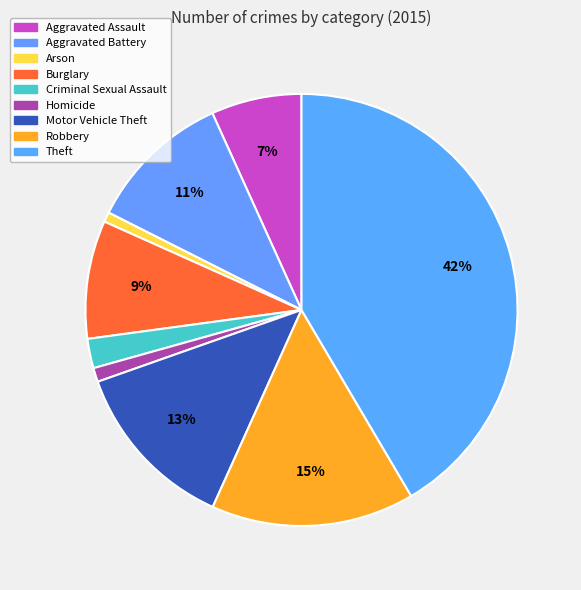

Count the number of slices in the pie.

9